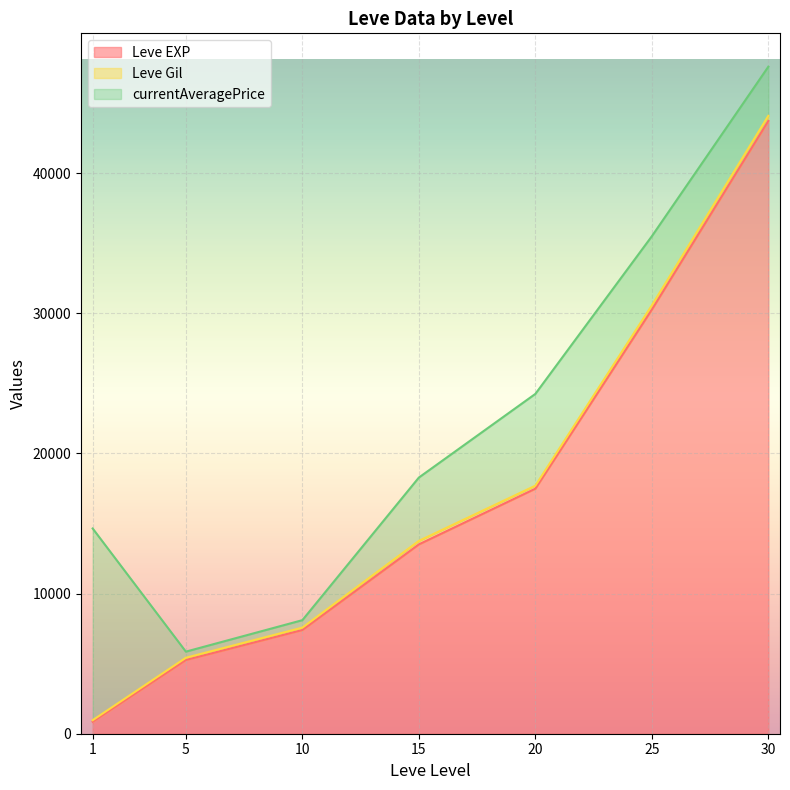

Rank the series by their maximum value, from highest to lowest.

Leve EXP, currentAveragePrice, Leve Gil